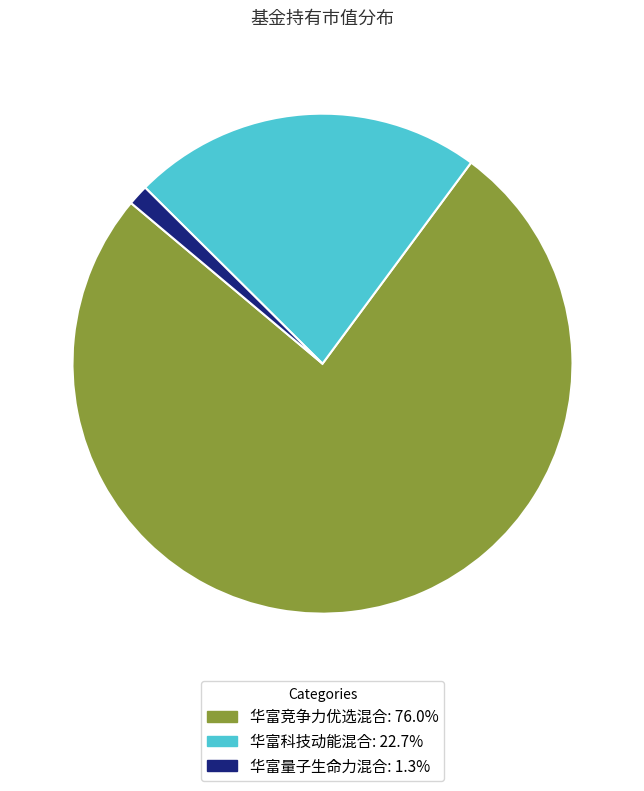

Is it true that 华富科技动能混合 is 30% of the pie?

False